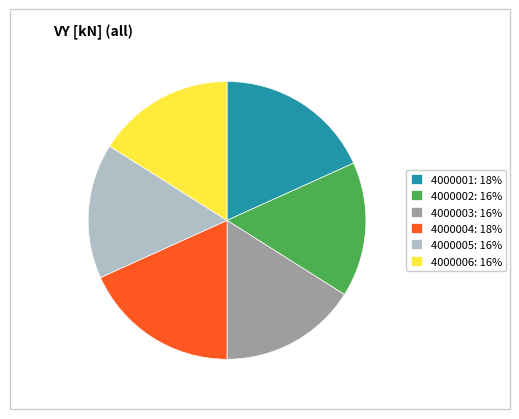

Is 4000005: 16% the majority of the pie?

No